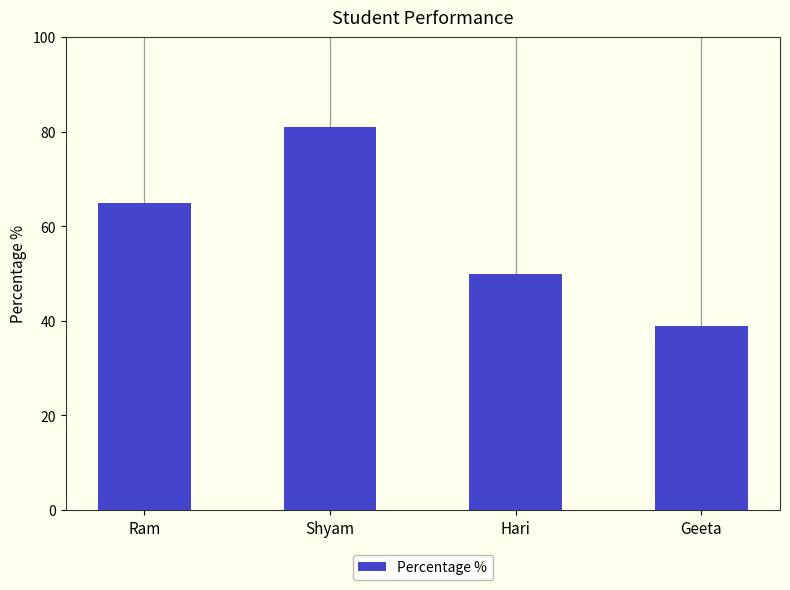

True or false: the data shows 113 at Ram.

False